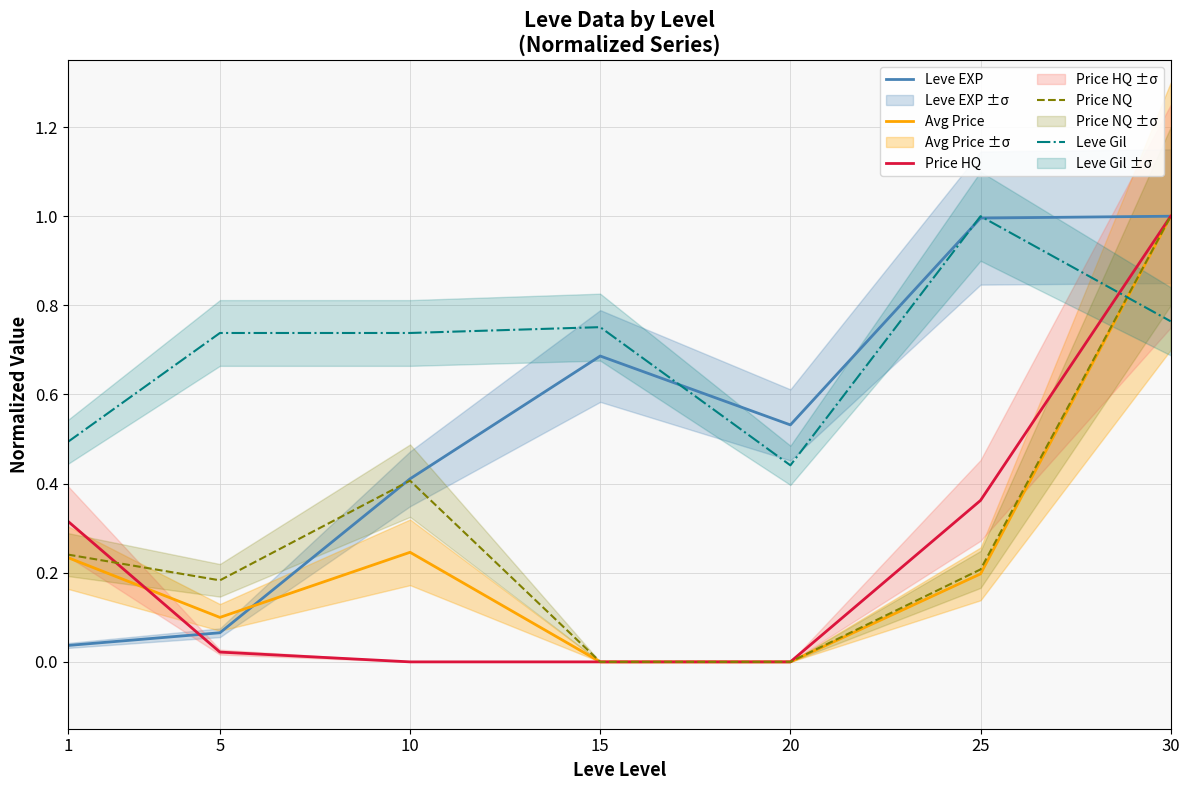

At which category does Leve Gil reach its first local peak?

15